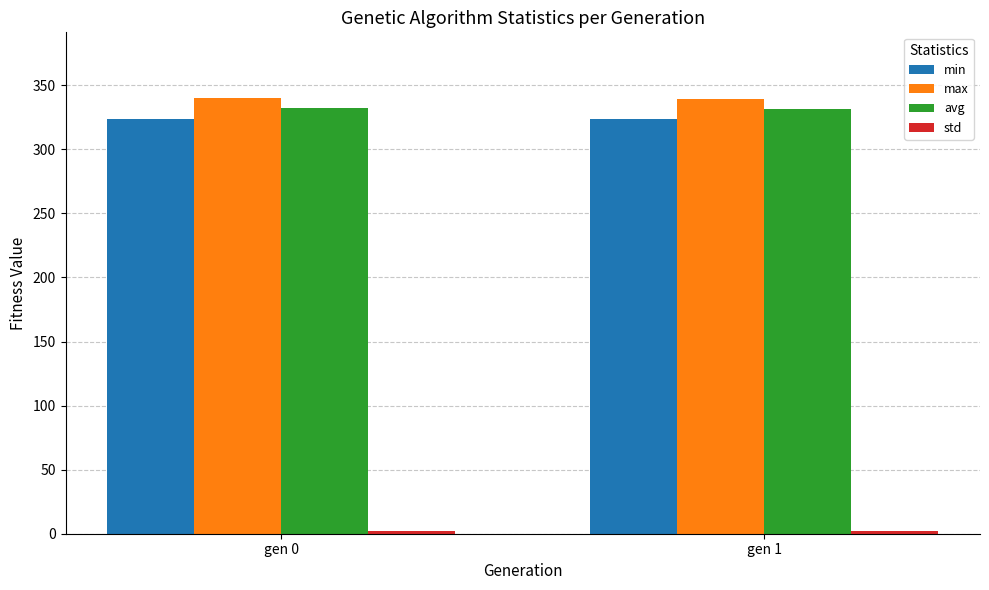

What is the maximum value shown in the chart?

340.2